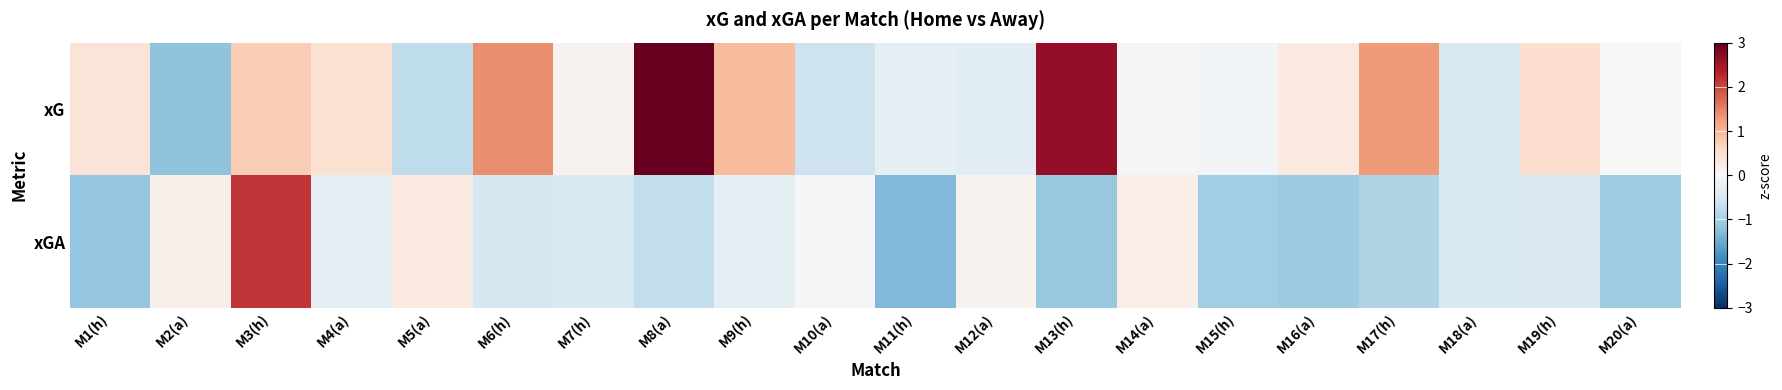

List the series in order of their peak value, lowest first.

xGA, xG